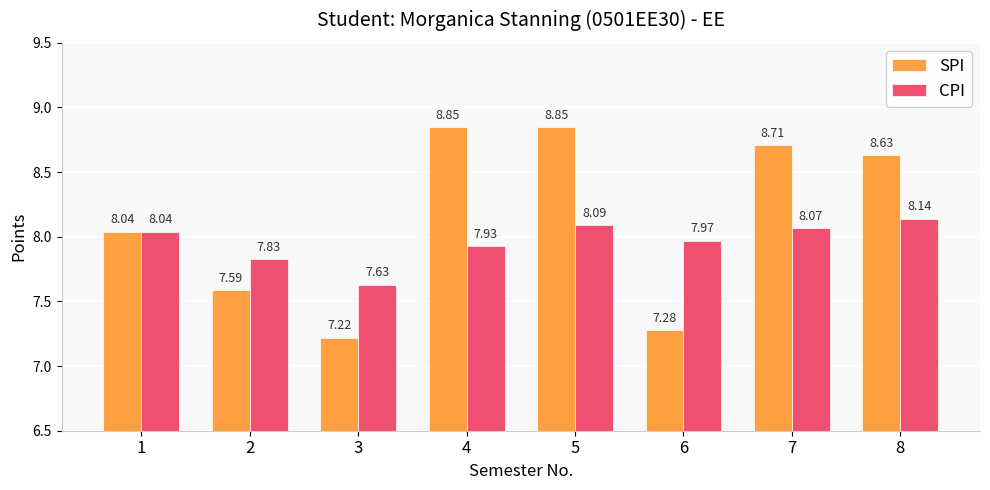

What value does the SPI series have at 3?

7.2